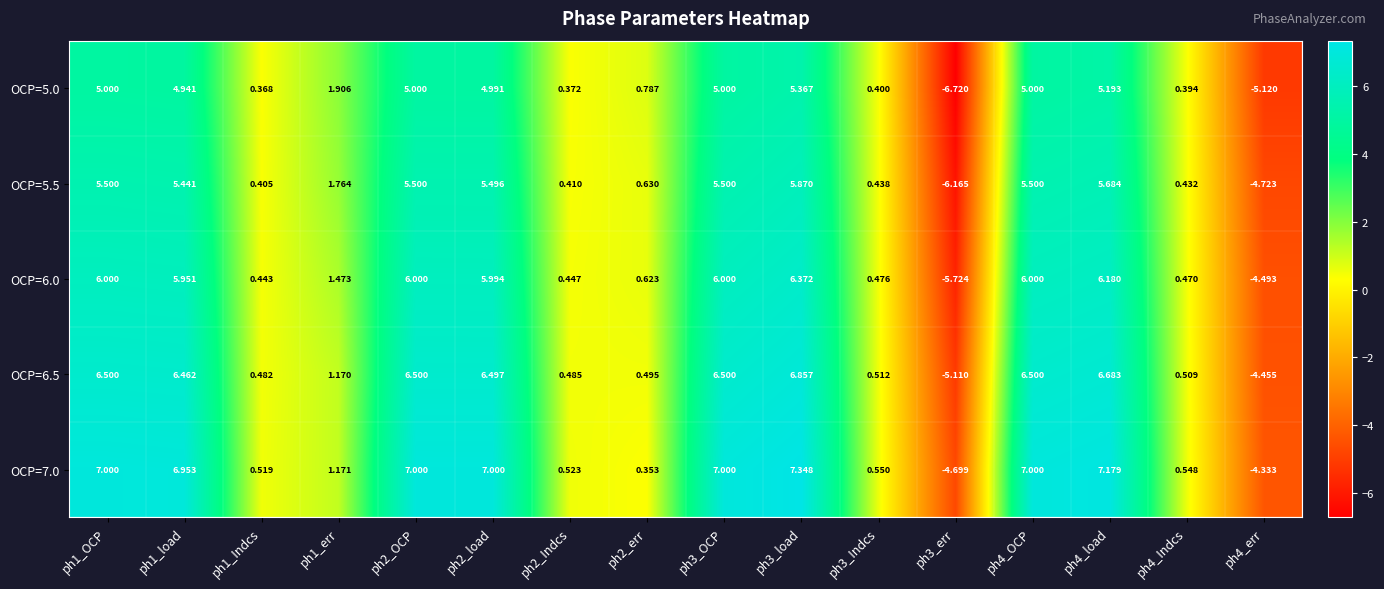

How many values in the OCP=5.5 series exceed 5?

8